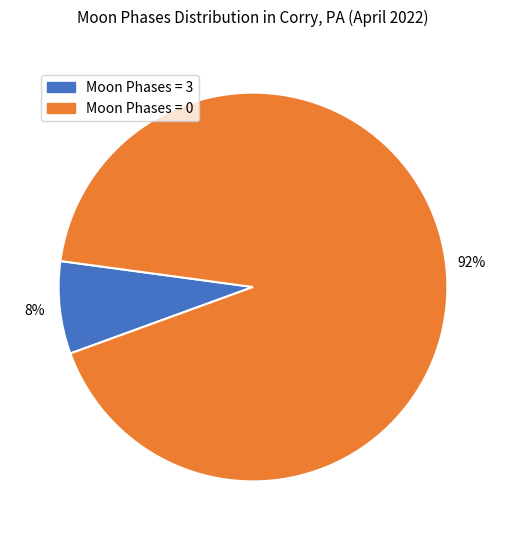

Does Moon Phases = 3 account for over 50% of the chart?

No